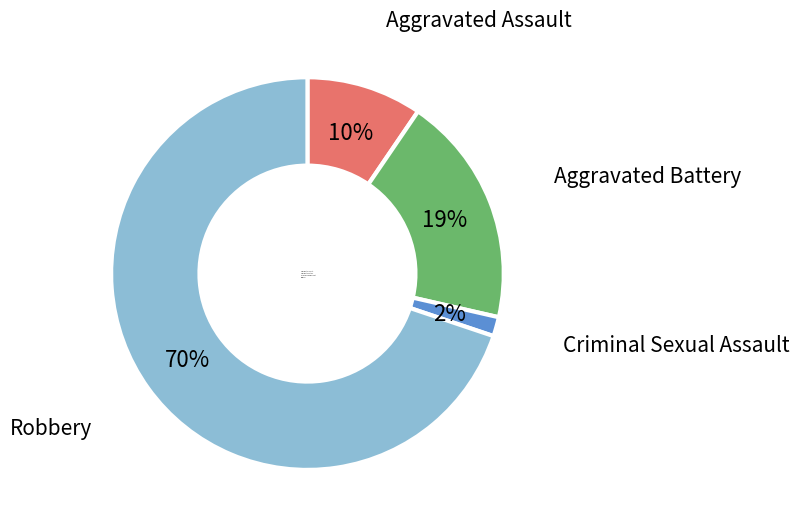

The Aggravated Battery slice represents 19% of the pie. True or false?

True